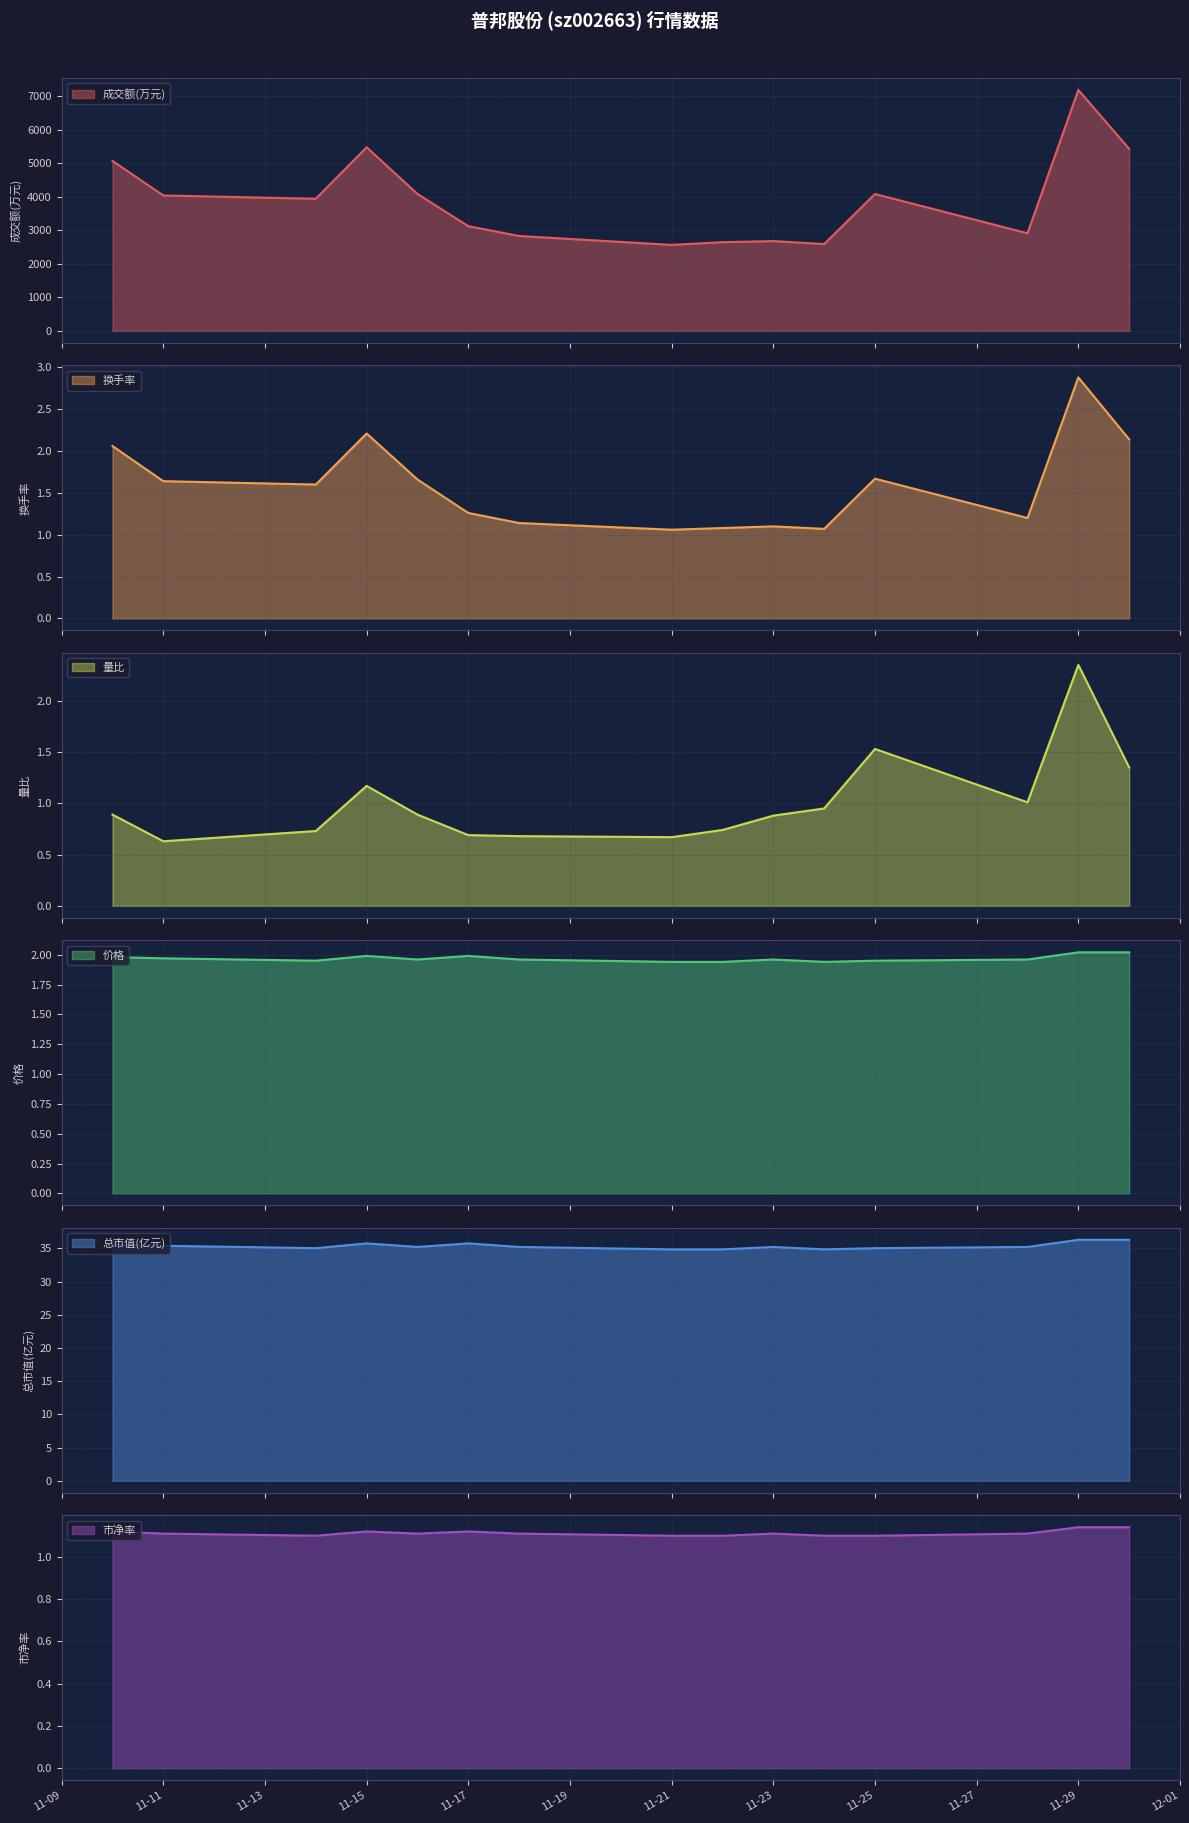

What is the difference between the maximum and second lowest values in the 成交额(万元) series?

4594